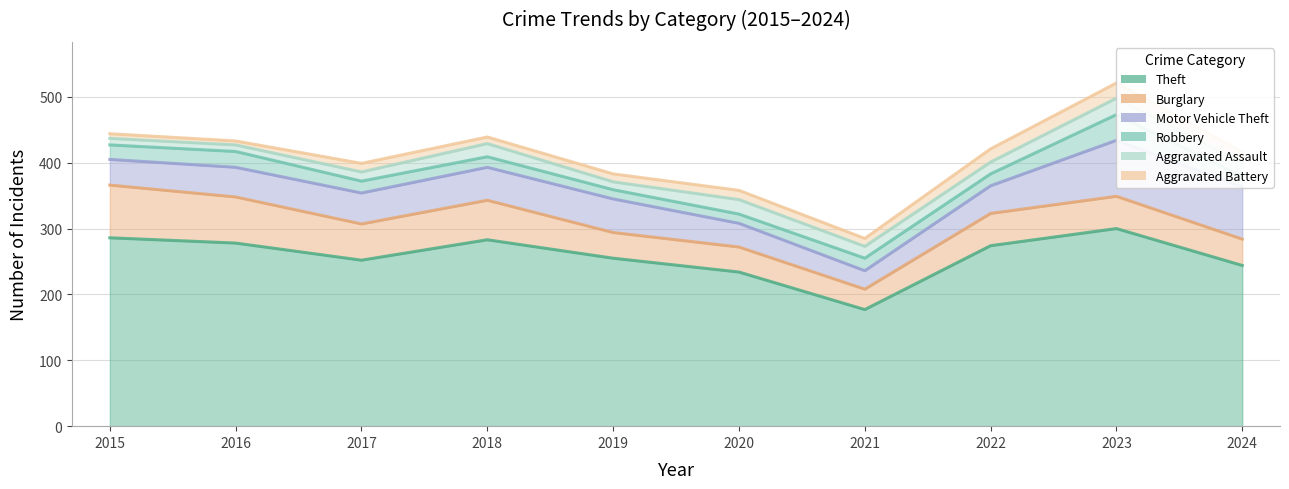

What are all the series names shown in the legend?

Theft, Burglary, Motor Vehicle Theft, Robbery, Aggravated Assault, Aggravated Battery